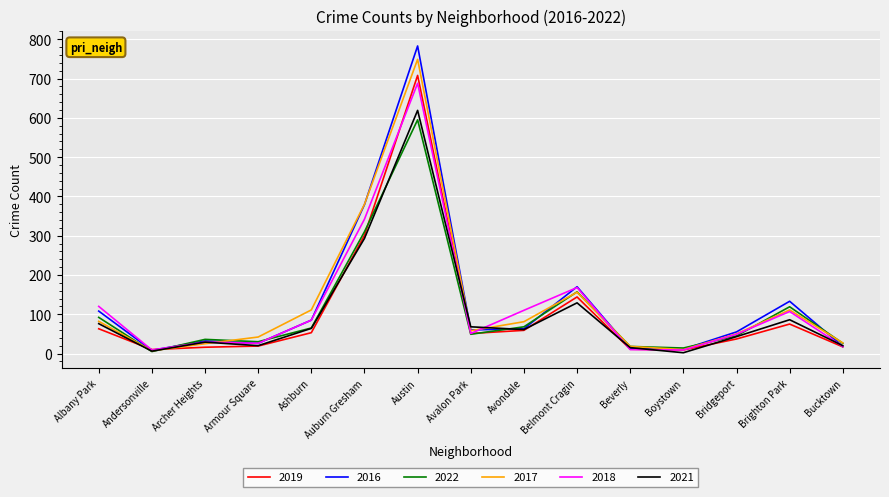

Is the value of 2021 at Albany Park greater than the value of 2019 at Andersonville?

Yes